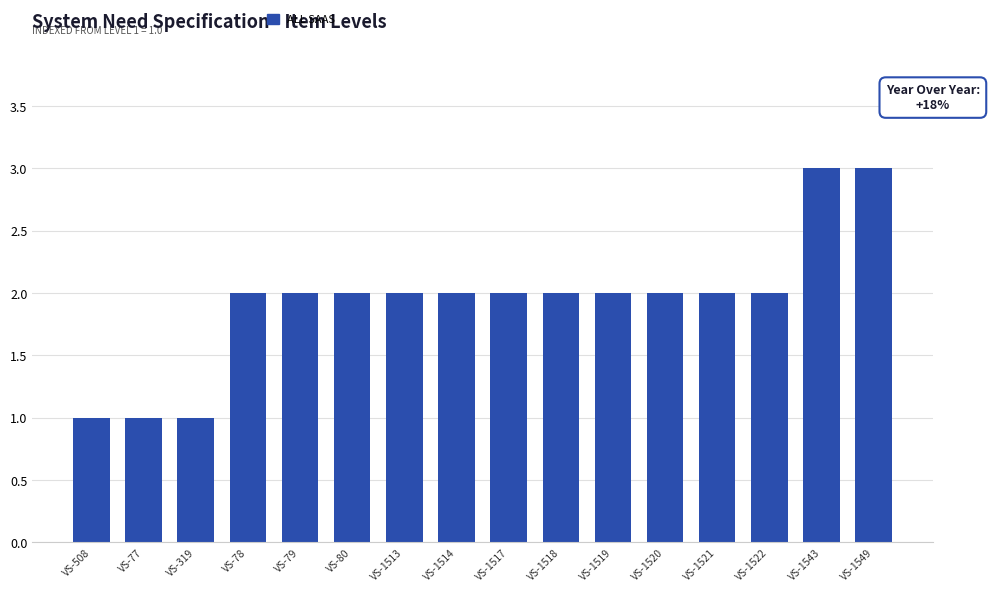

What is the ratio of the value at VS-78 to the value at VS-1549?

0.7